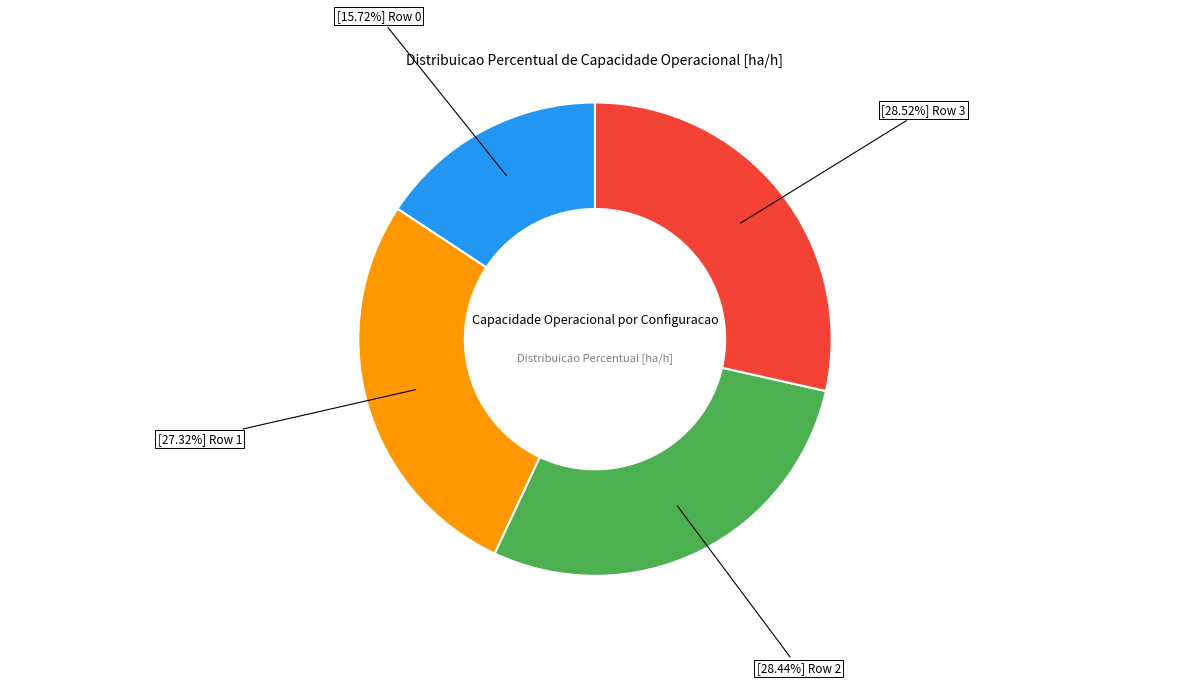

Does any single category account for the majority?

No